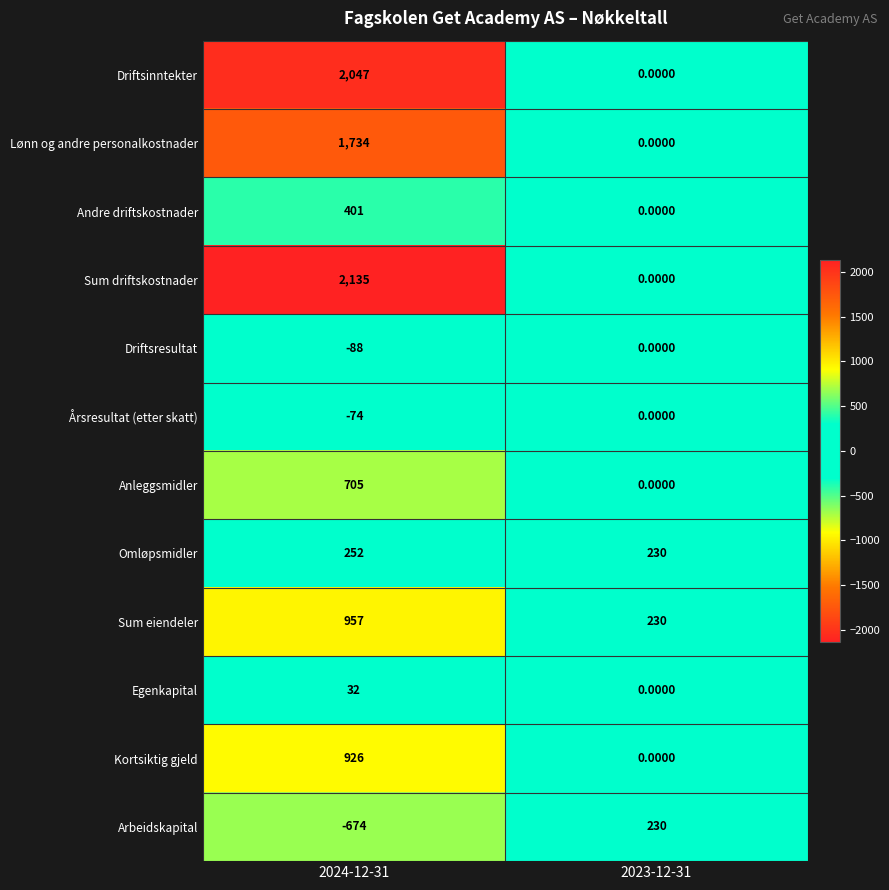

Rank the categories by Sum driftskostnader value from highest to lowest.

2024-12-31, 2023-12-31